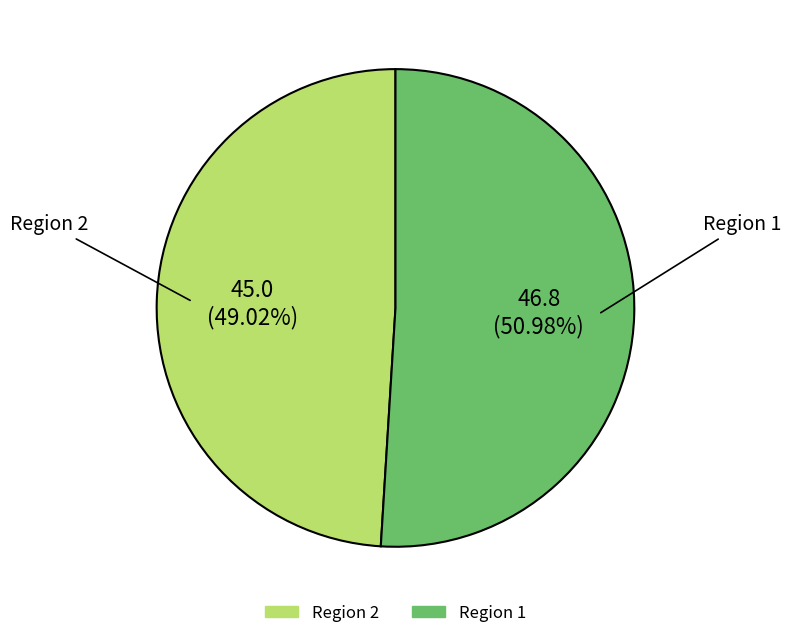

How many segments does this pie chart have?

2